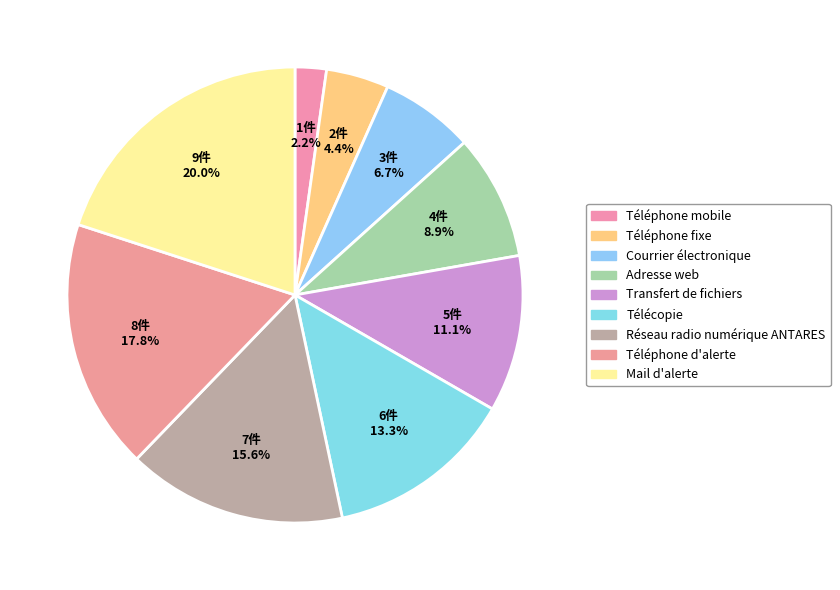

Between Adresse web and Télécopie, which is larger?

Télécopie